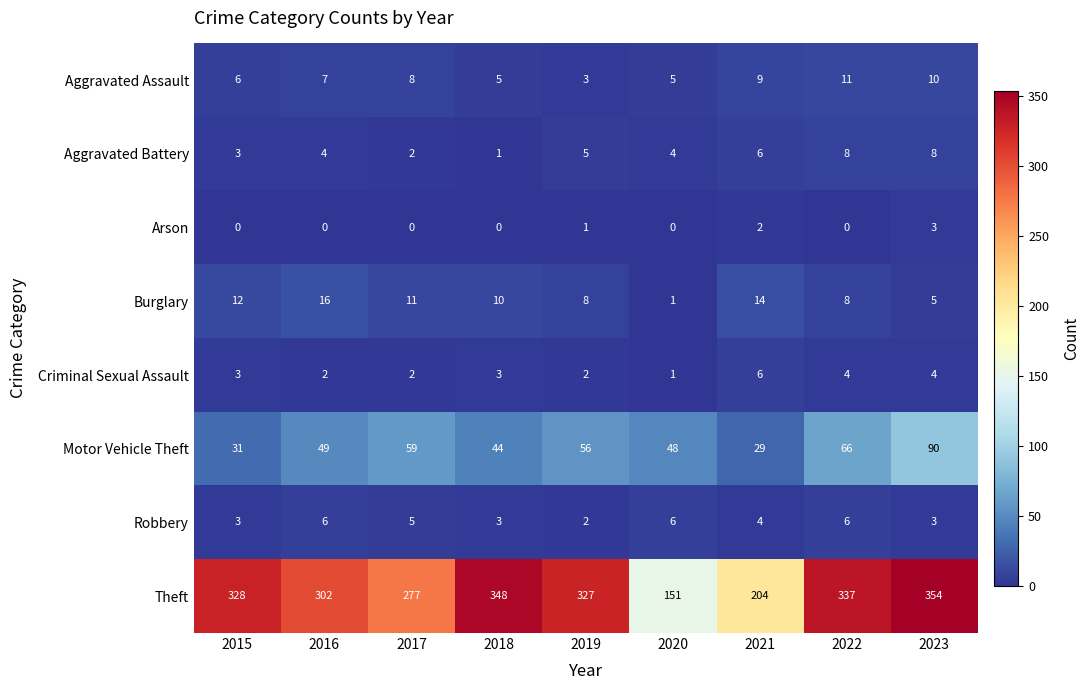

The Theft series shows 312 at 2021. True or false?

False